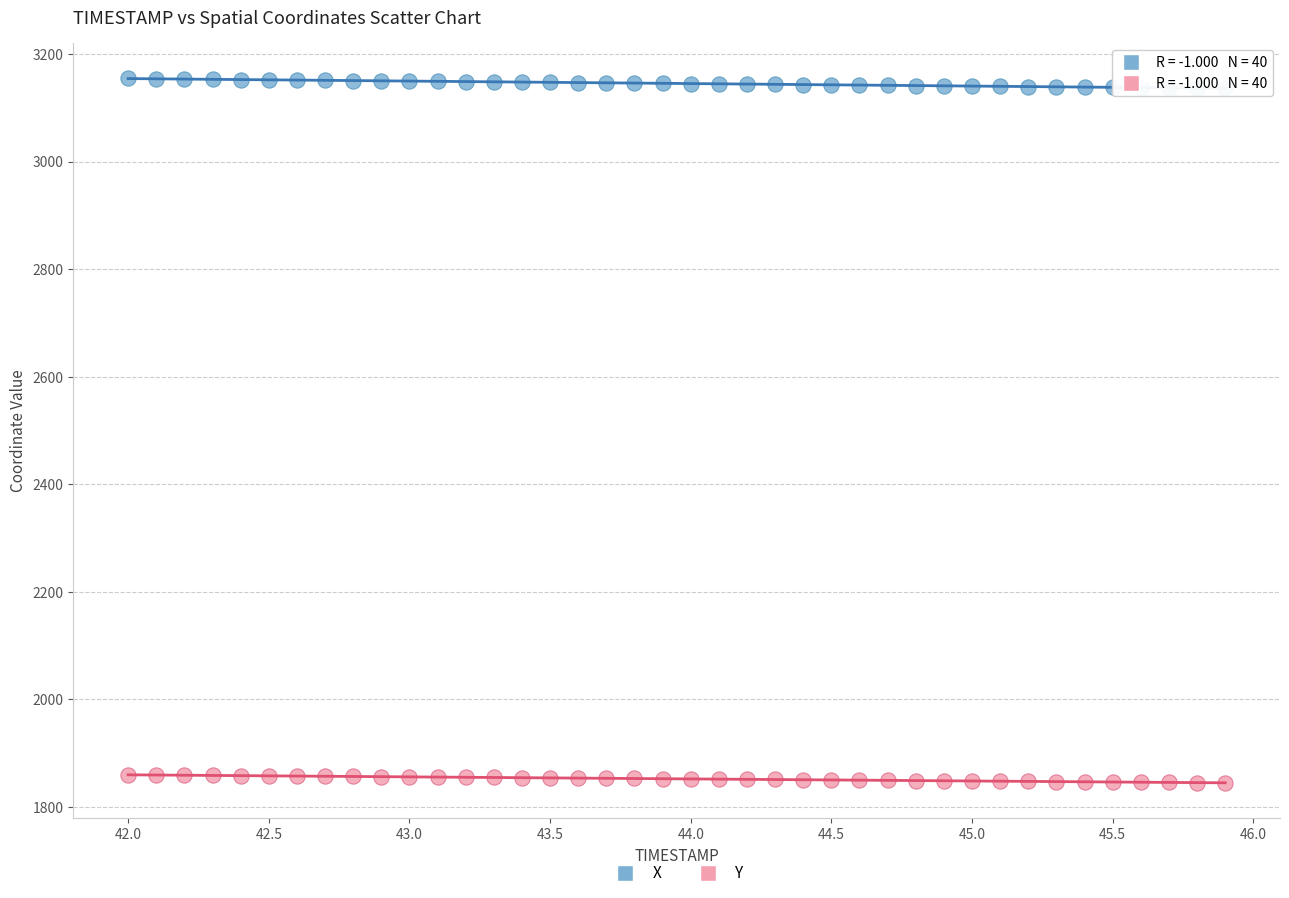

Across all data points, what is the range of Y values (max minus min)?

1309.9